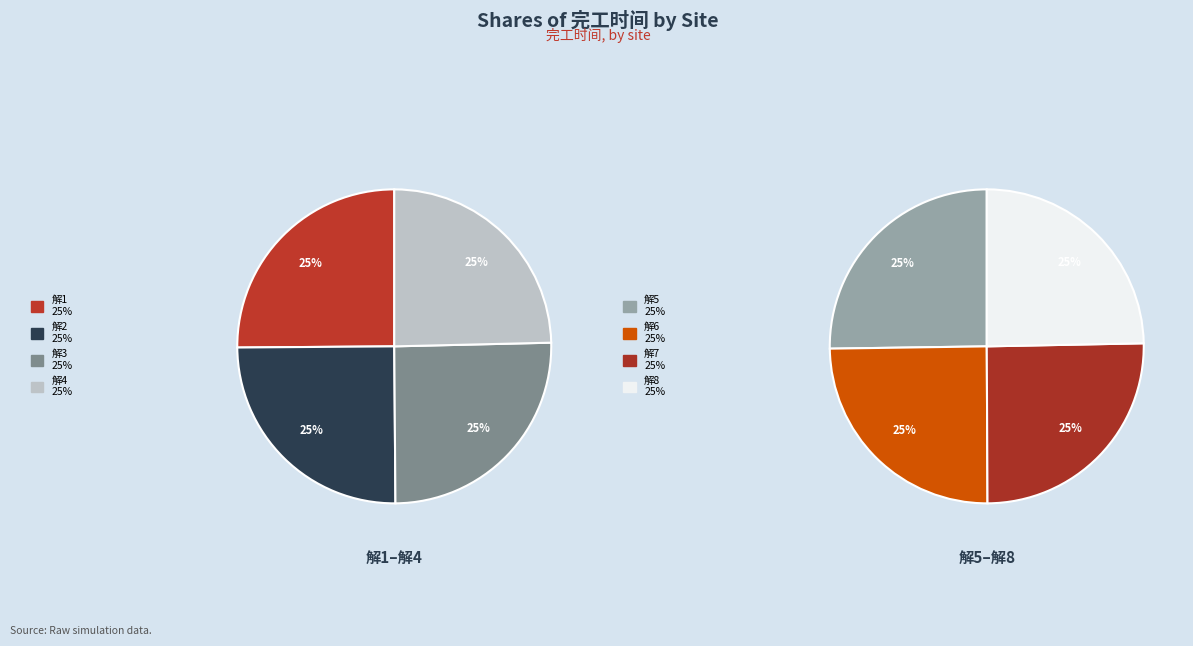

Approximately how many times larger is the value at 解8 compared to 解3?

1.0